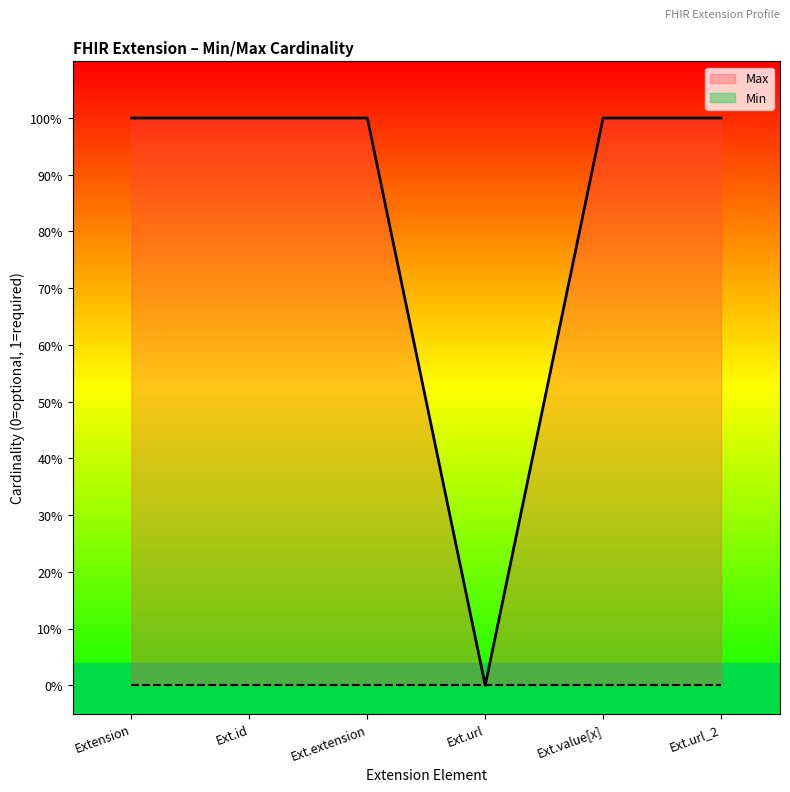

What is the sum of the values at Ext.extension and Ext.id?

2